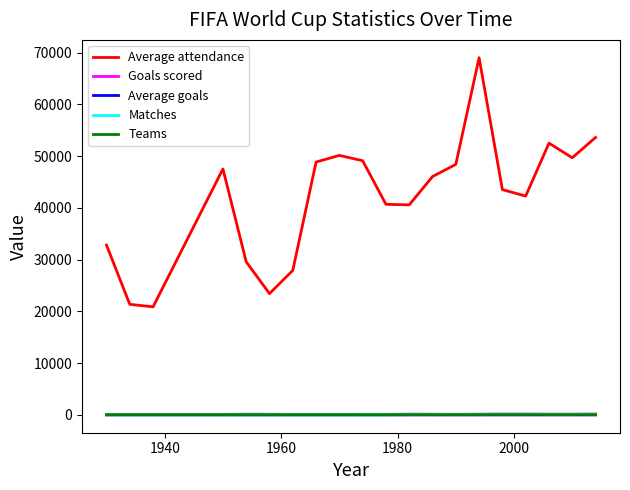

Which series has the largest total across all categories?

Average attendance